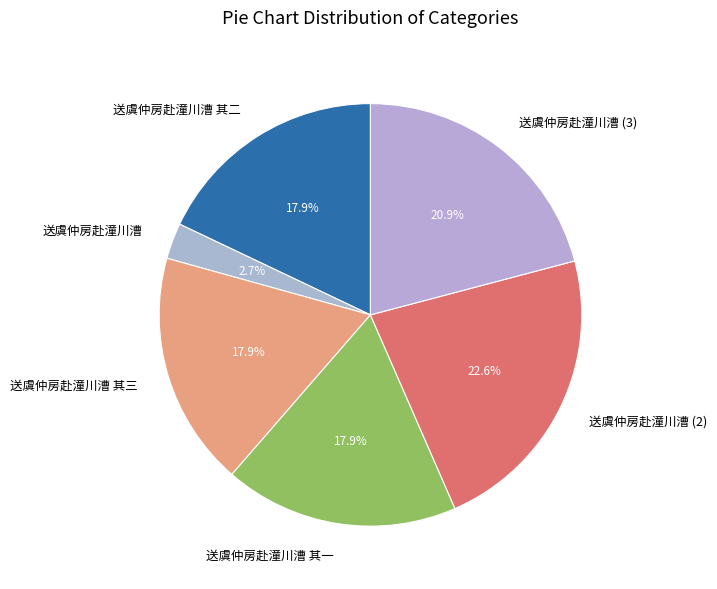

To the nearest percent, what is the combined percentage of 送虞仲房赴潼川漕 and 送虞仲房赴潼川漕 其三?

21%